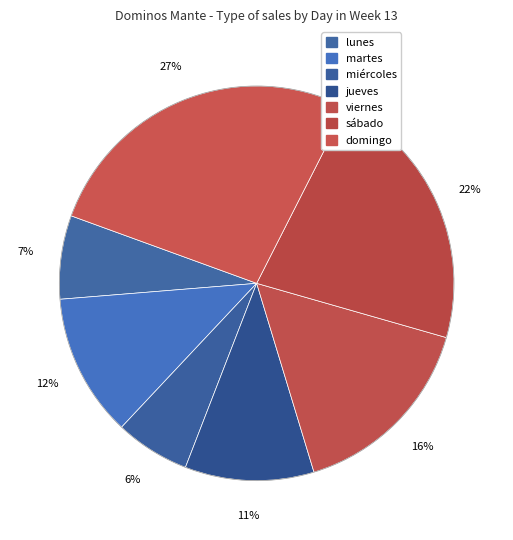

Is it true that sábado is 22% of the pie?

True